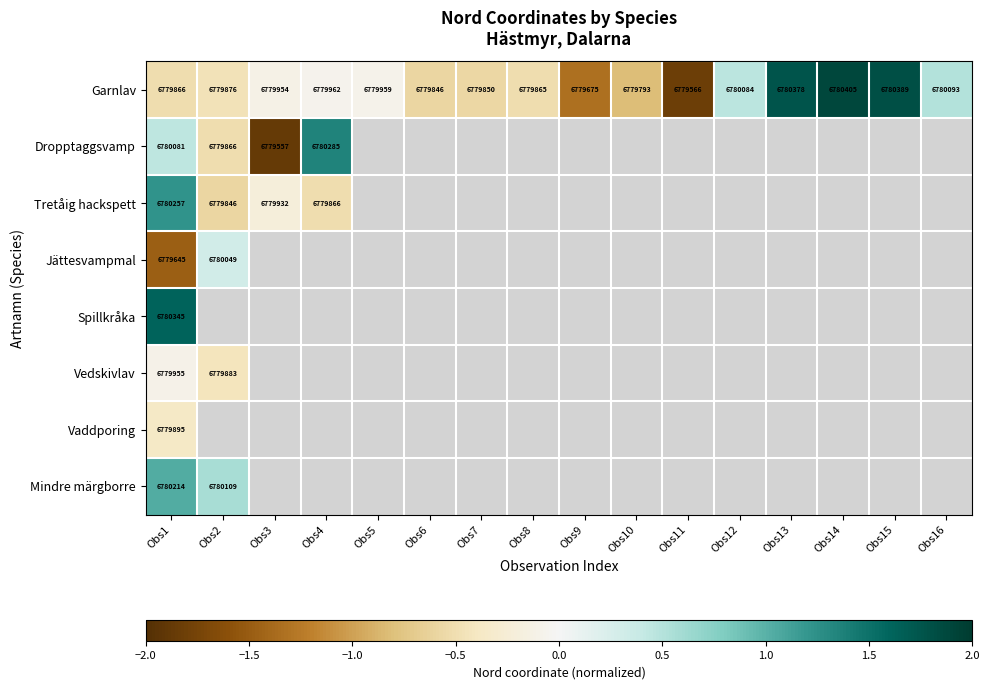

Which series has the largest total across all categories?

Garnlav